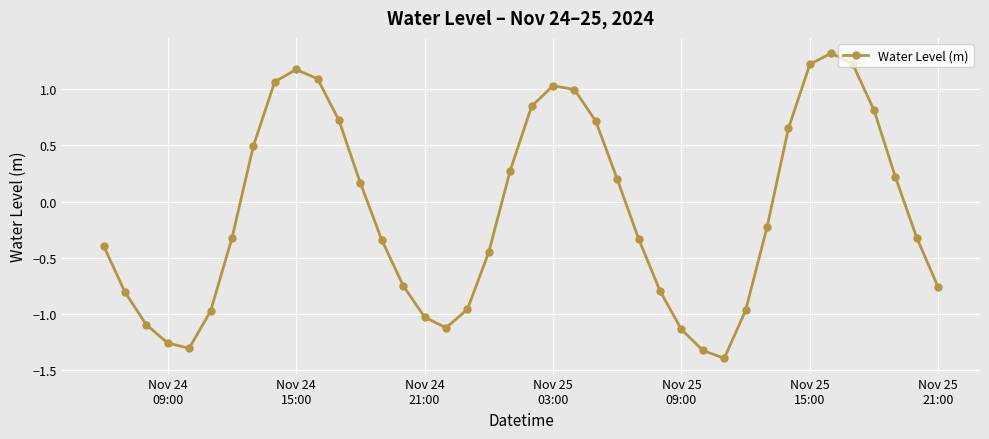

What is the smallest value displayed?

-1.4